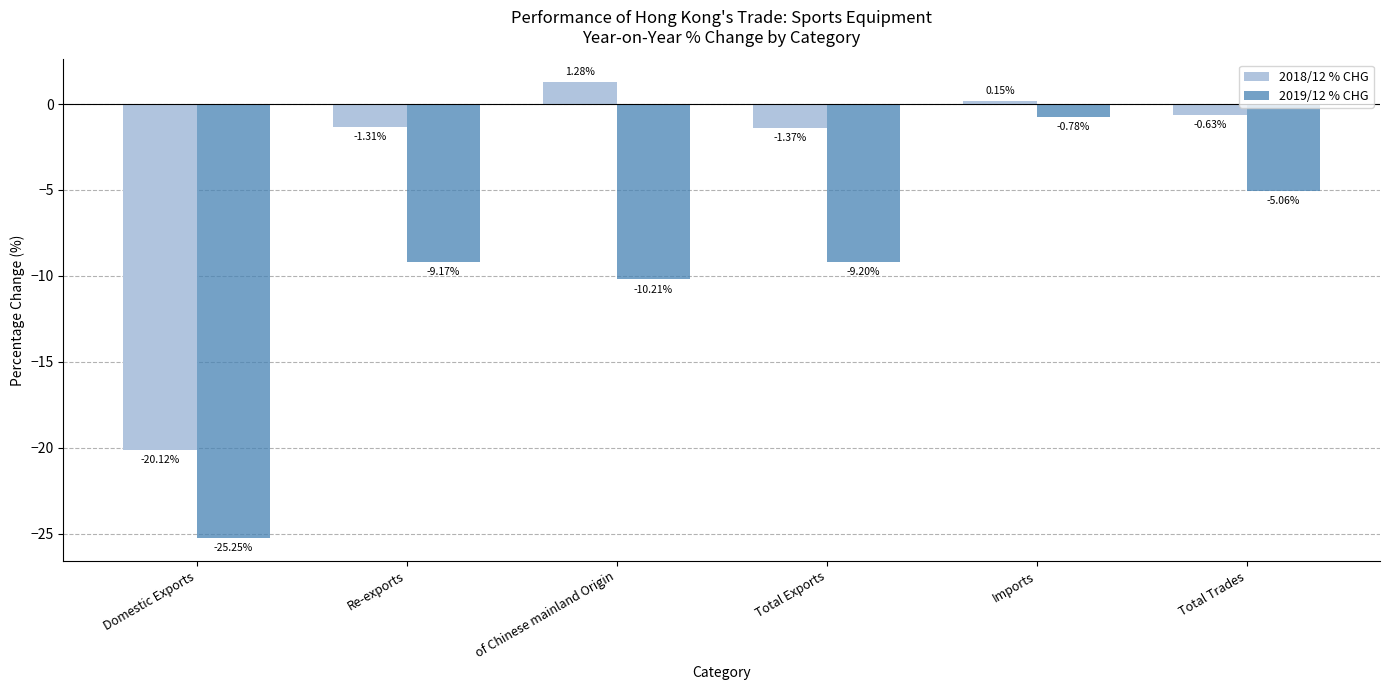

Are the bars grouped side by side (vs. stacked)?

Yes